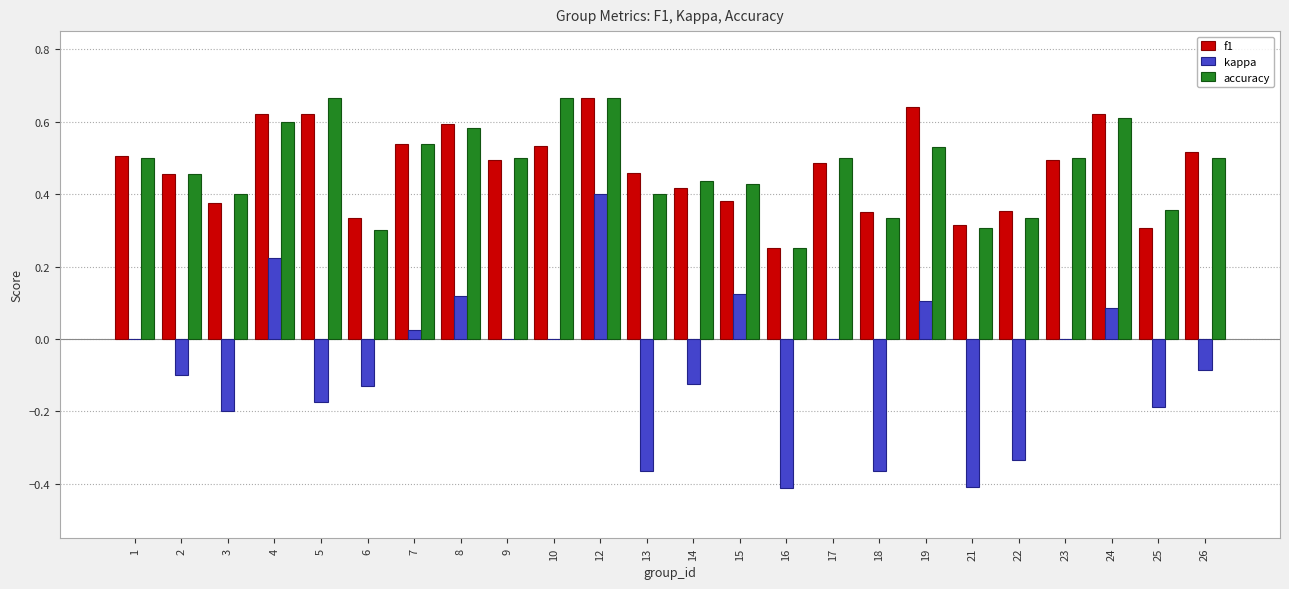

What are all the series names shown in the legend?

f1, kappa, accuracy